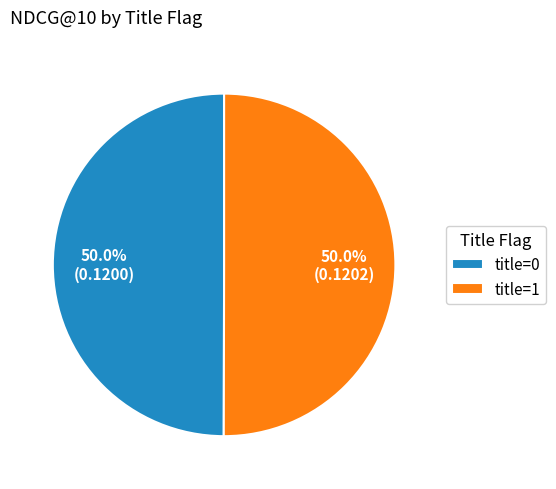

What percentage is the title=1 slice, to the nearest percent?

50%